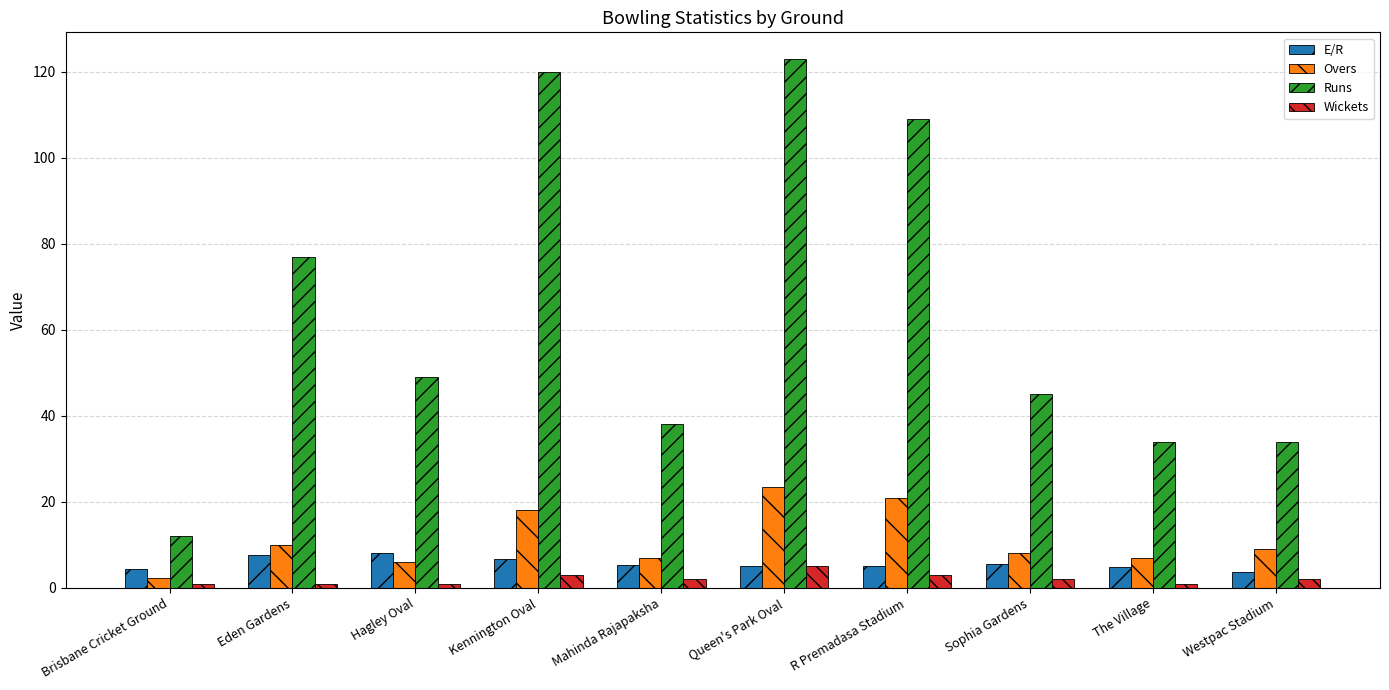

What is the difference between the maximum and minimum values in the Overs series?

21.0